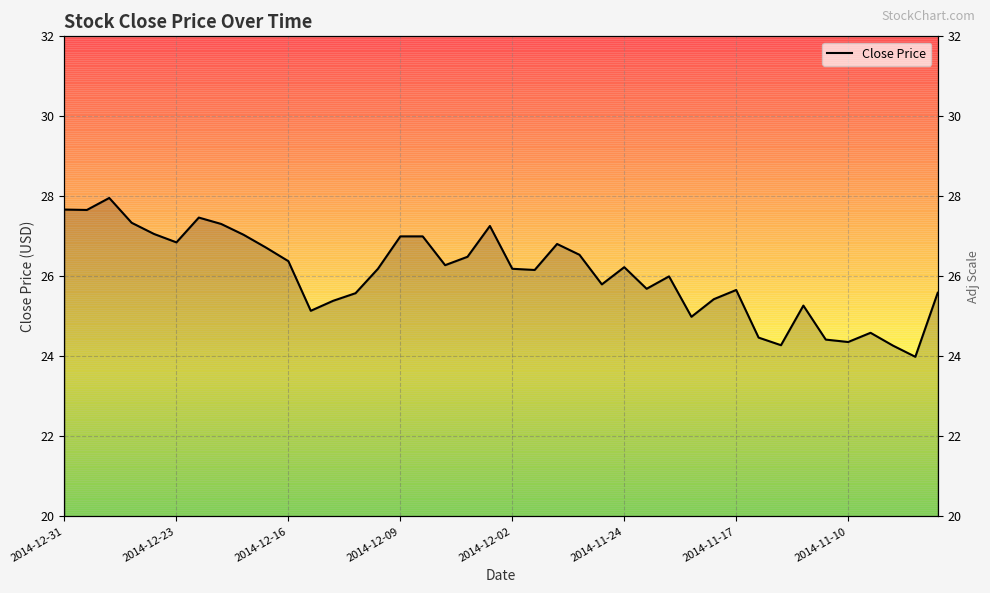

Where is the data nearest to the value 25?

28